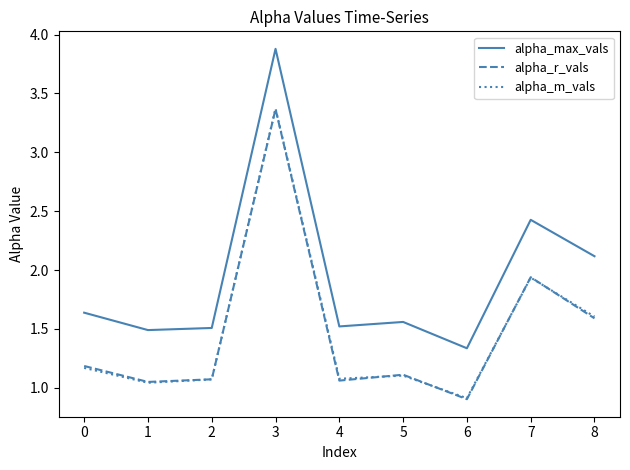

What are all the series names shown in the legend?

alpha_max_vals, alpha_r_vals, alpha_m_vals